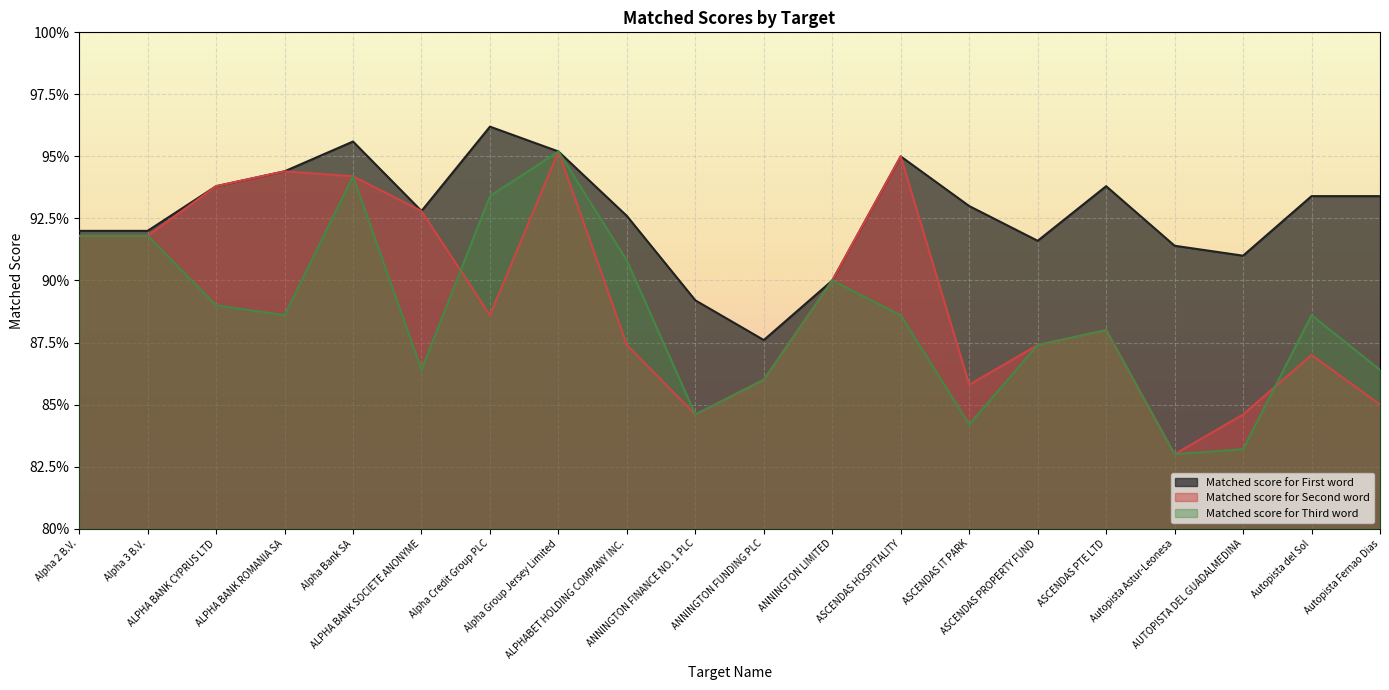

Rank the series by their average value, from highest to lowest.

Matched score for First word, Matched score for Second word, Matched score for Third word